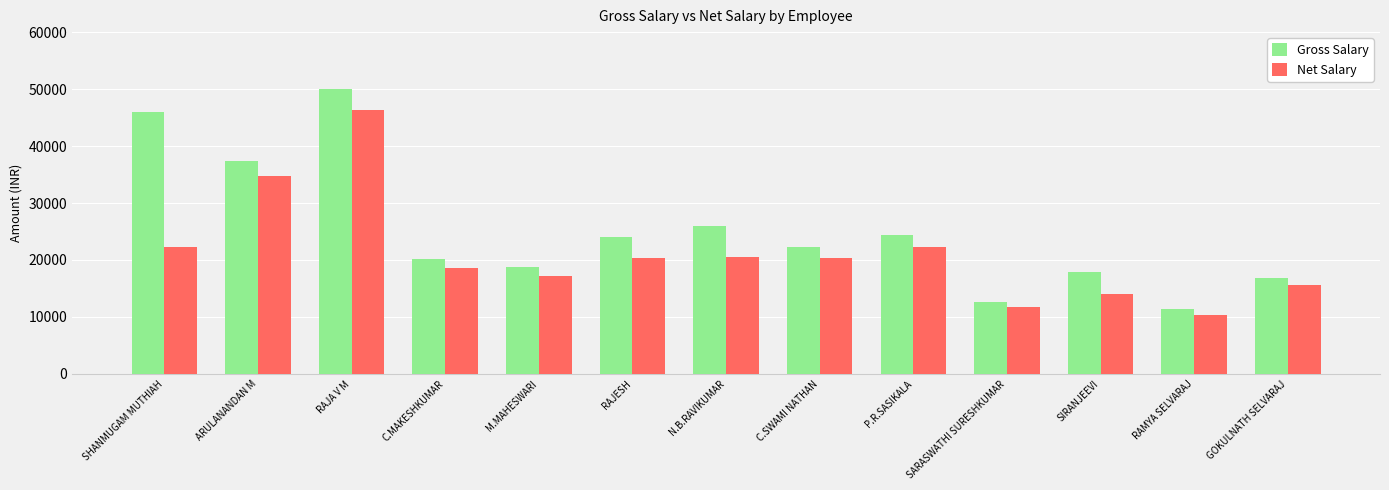

Rank the series at GOKULNATH SELVARAJ from highest to lowest value.

Gross Salary, Net Salary